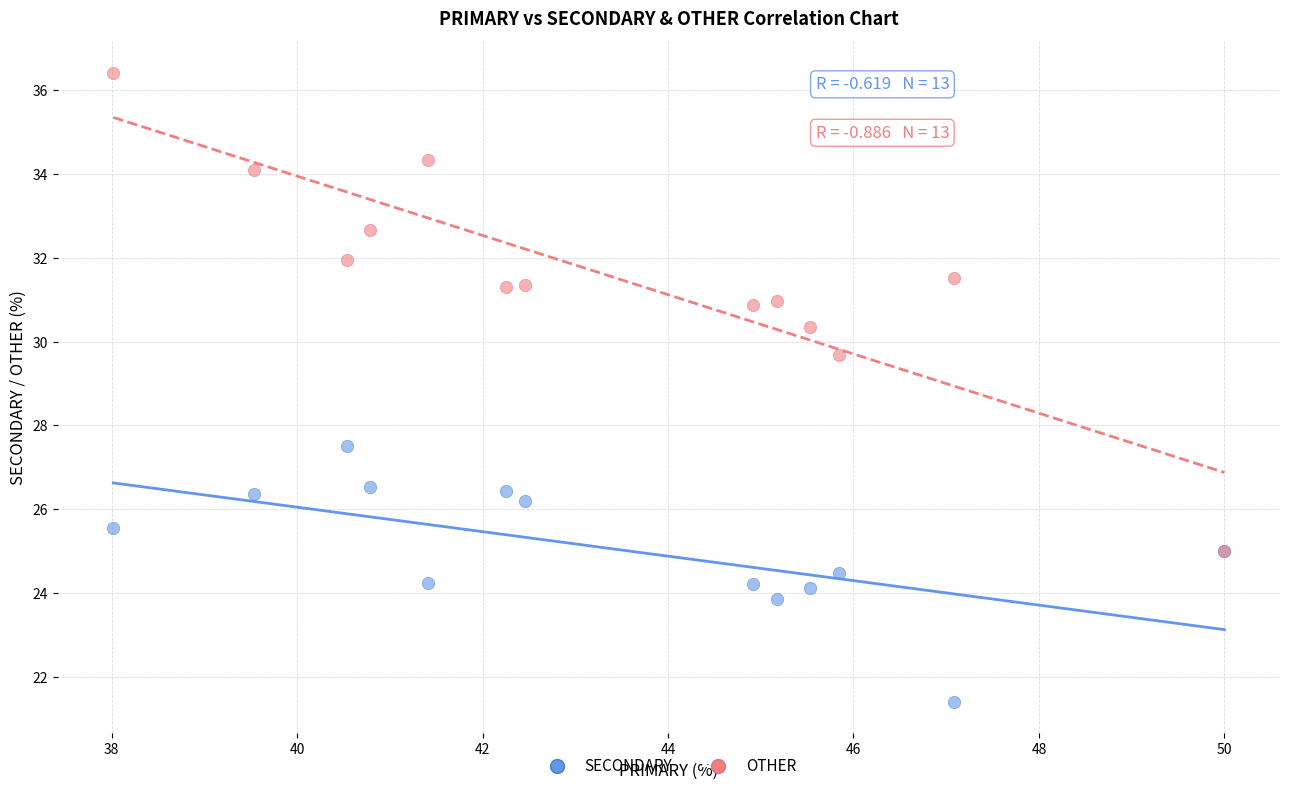

Across all series, what Y value is closest to 28?

27.5